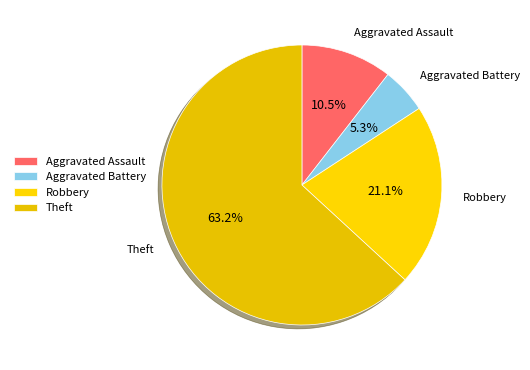

What is the majority slice?

Theft